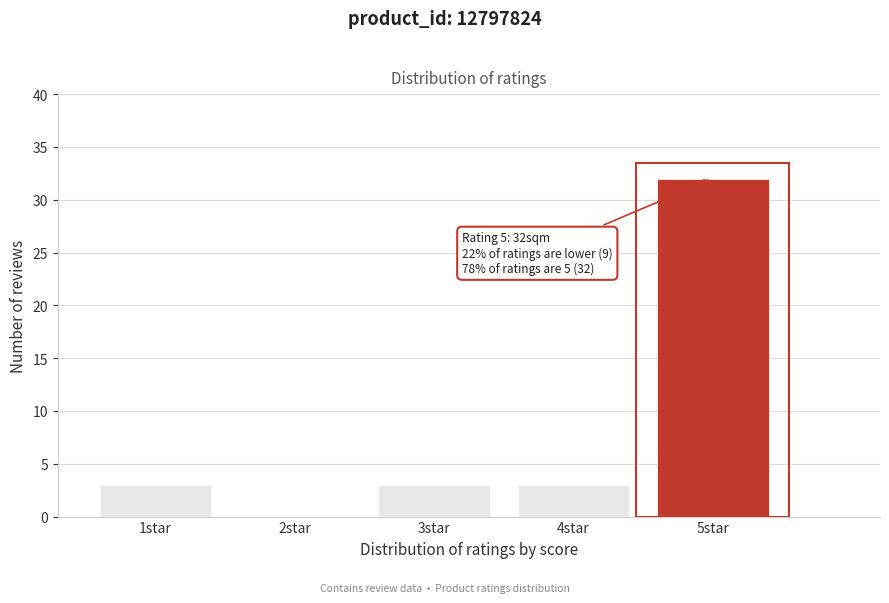

Reading right to left, transcribe all the data shown in this chart.

5star=32	4star=3	3star=3	2star=0	1star=3